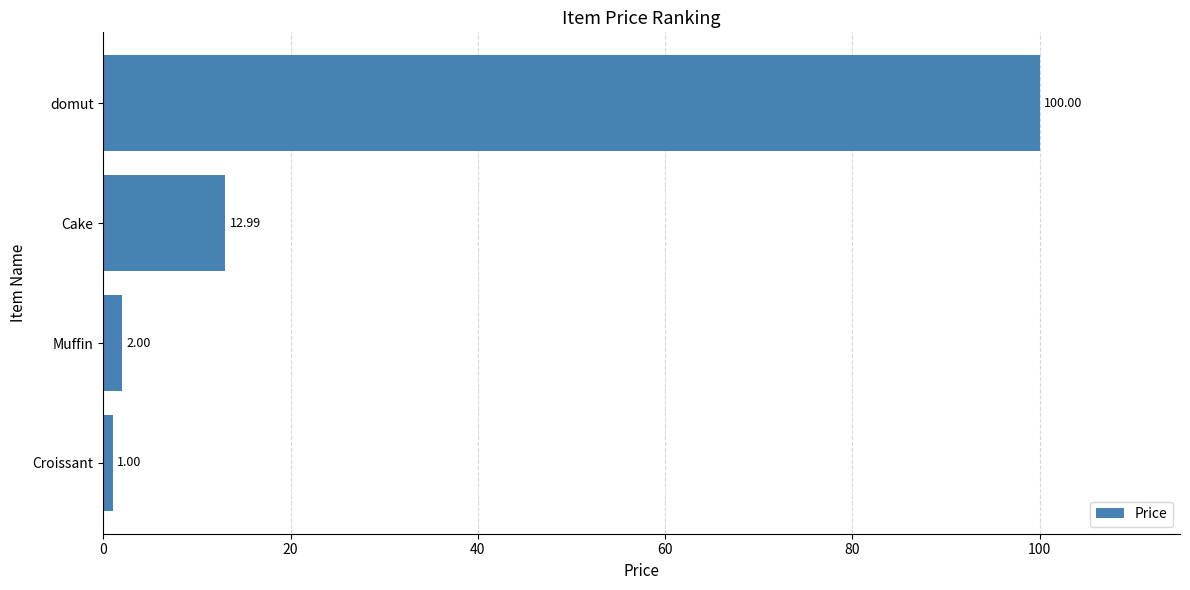

How many values are below 12?

2